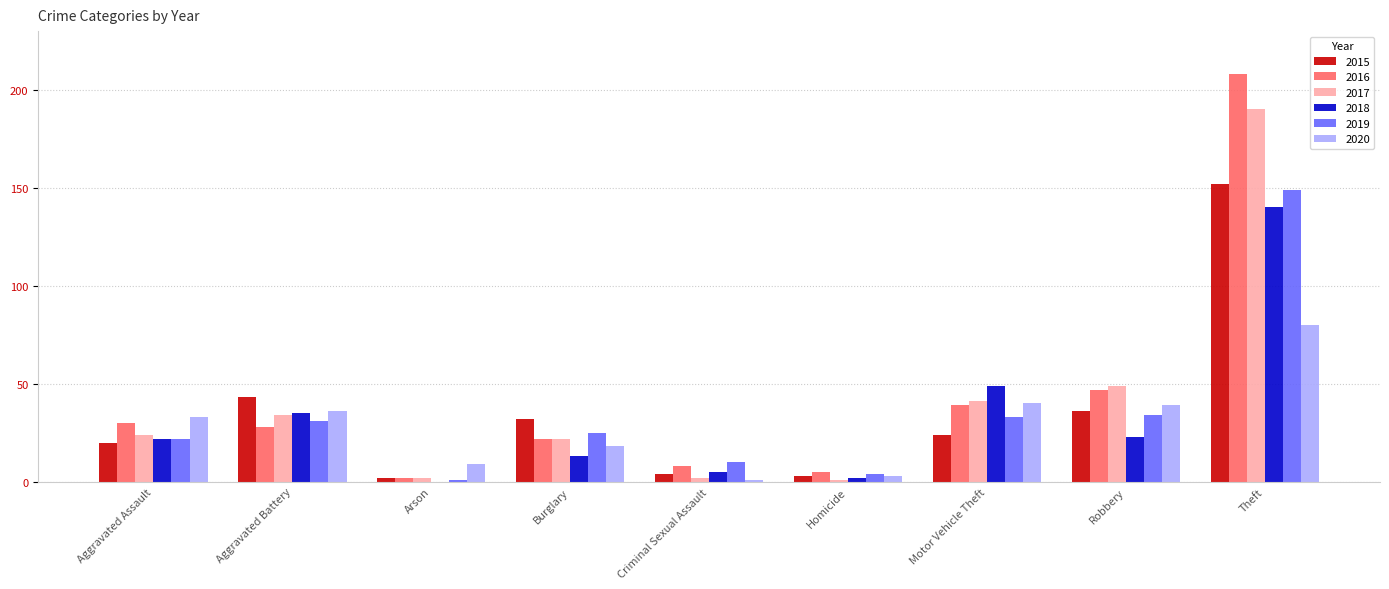

Which series has the largest total across all categories?

2016